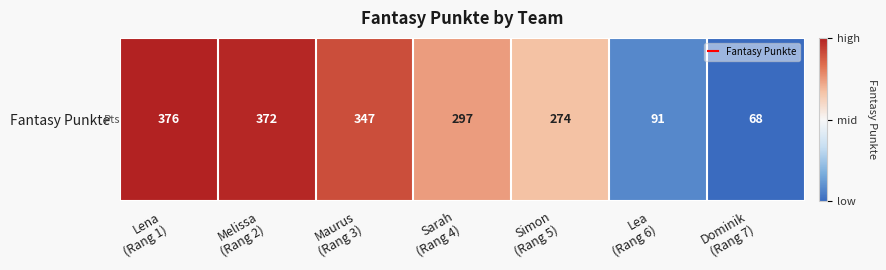

What is the smallest value displayed?

68